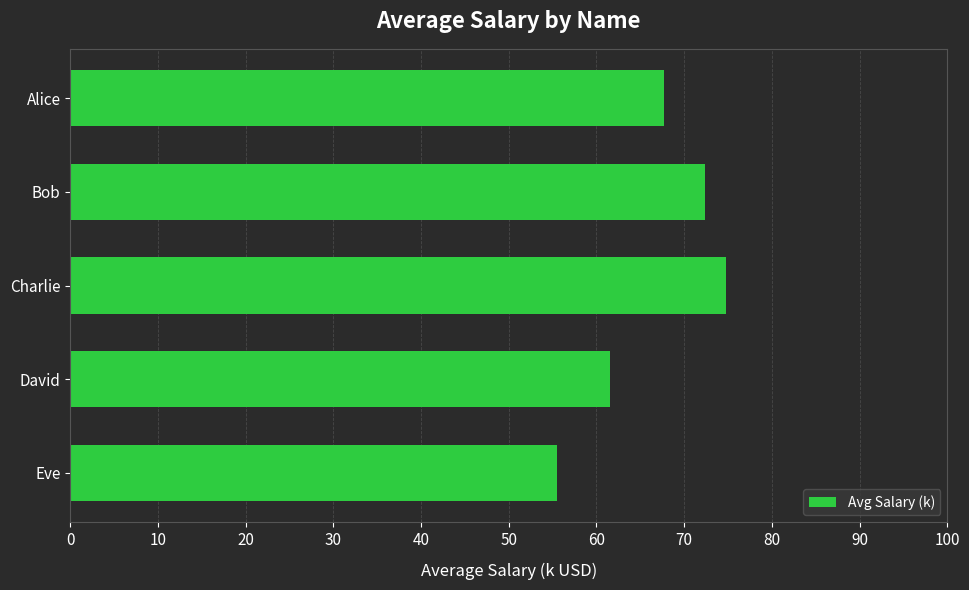

The value at Bob is 28.8. True or false?

False